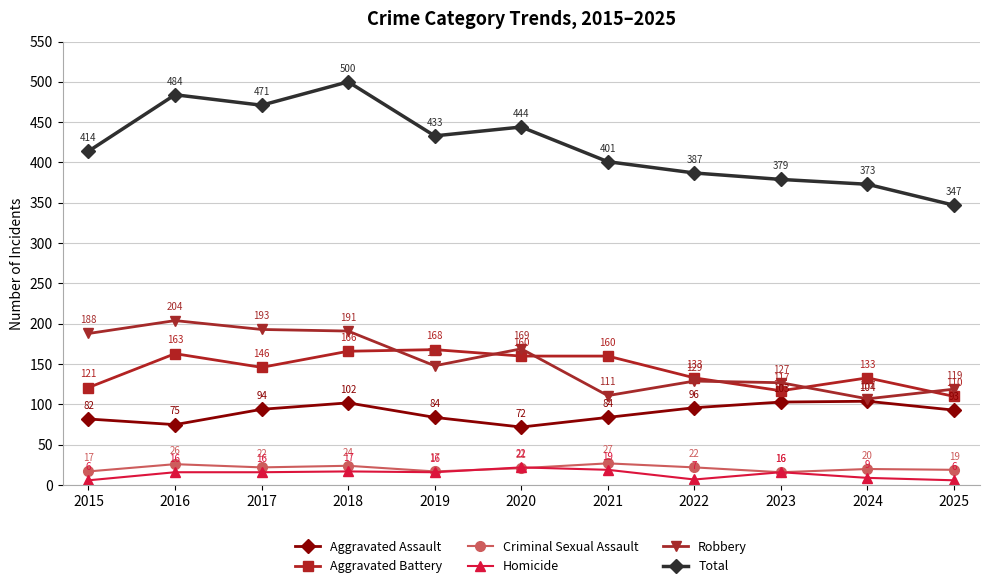

Which series has the largest total across all categories?

Total